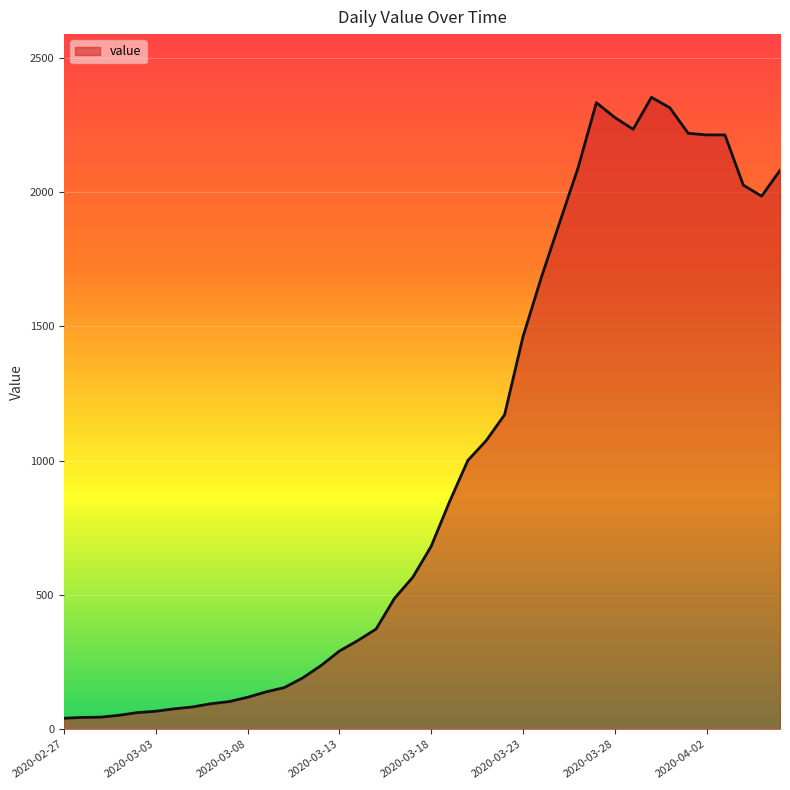

What is the difference between the maximum and minimum values?

2312